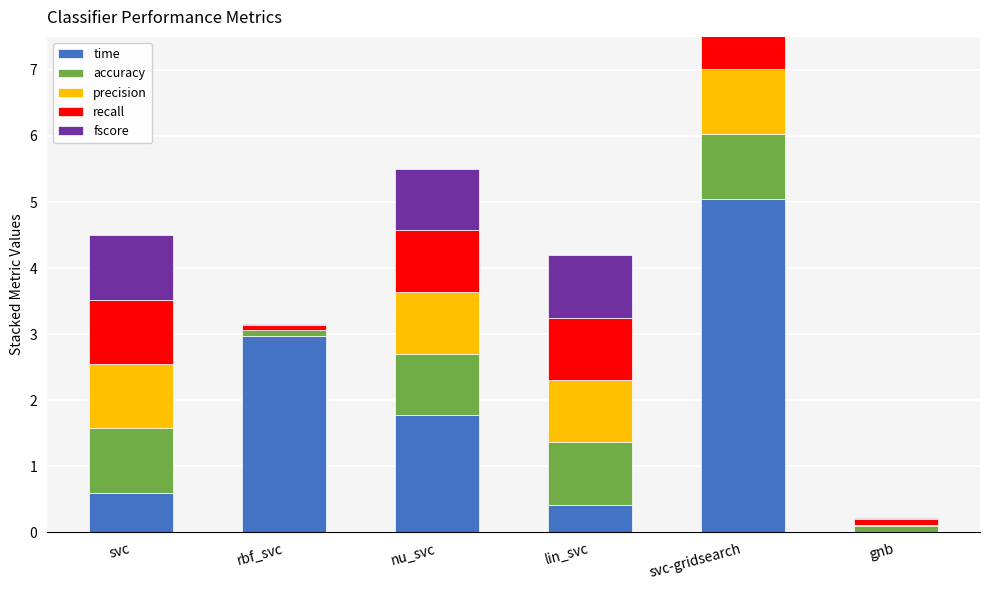

List the labels in order of fscore value, largest first.

svc-gridsearch, svc, lin_svc, nu_svc, gnb, rbf_svc